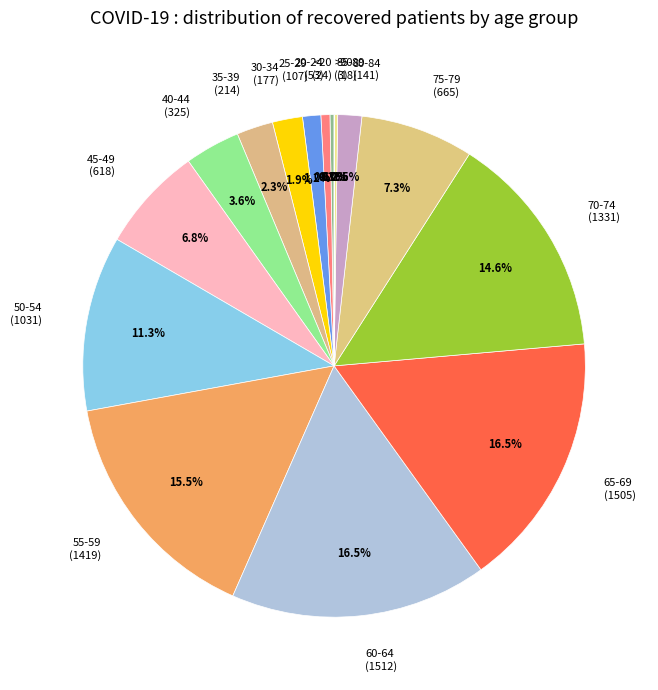

Do 50-54 and 55-59 together represent more than half of the pie?

No